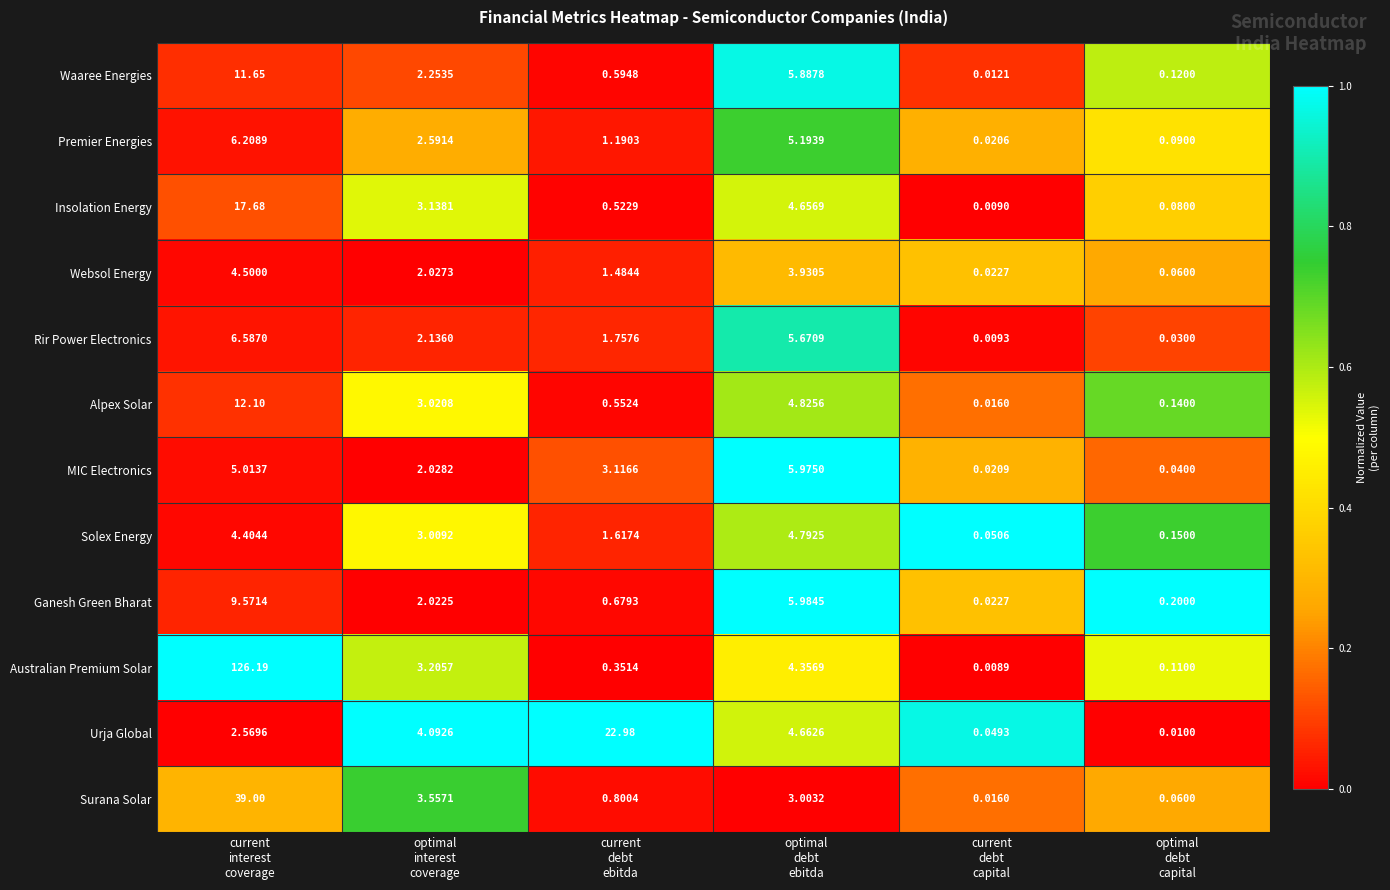

Which series has the widest spread of values?

Australian Premium Solar